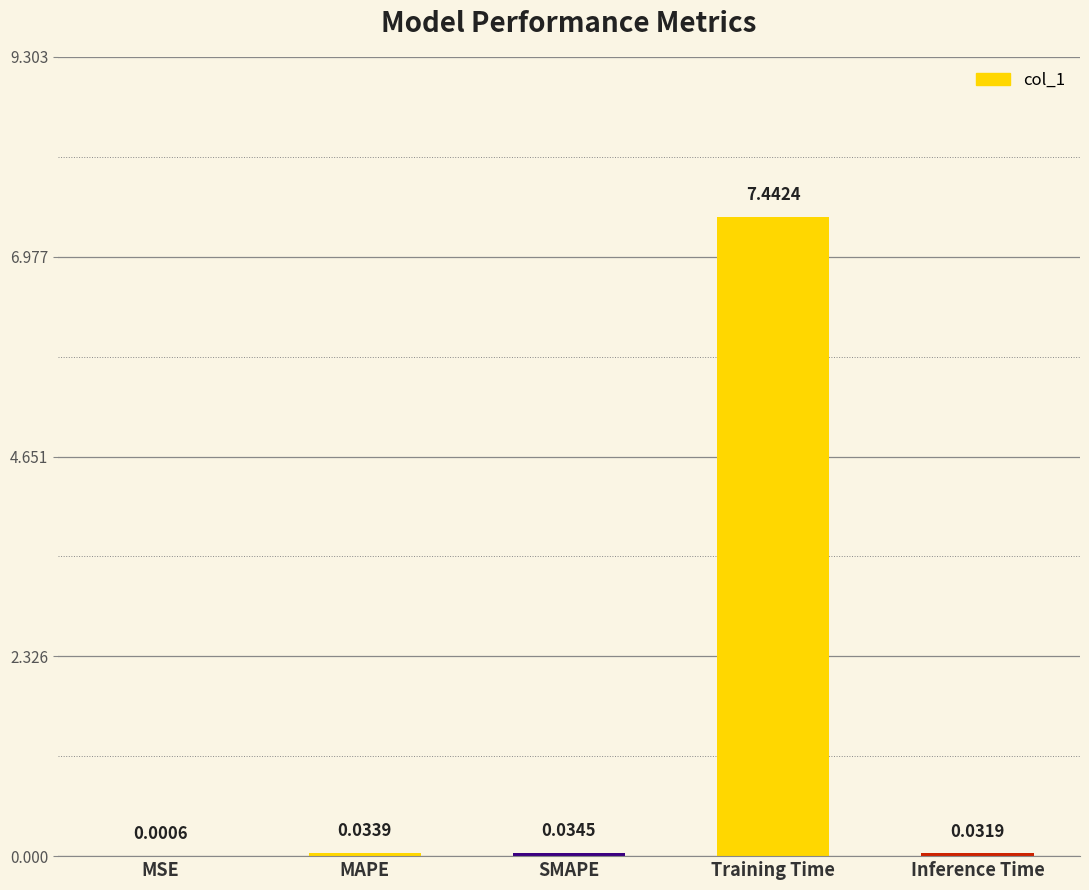

What is the sum of all values?

7.5